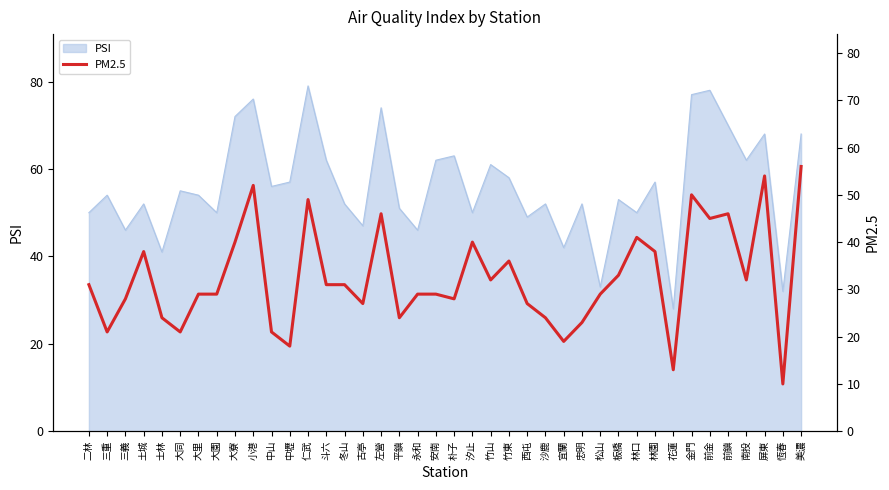

Reading left to right, extract all data points from this chart.

二林=31	三重=21	三義=28	土城=38	士林=24	大同=21	大里=29	大園=29	大寮=40	小港=52	中山=21	中壢=18	仁武=49	斗六=31	冬山=31	古亭=27	左營=46	平鎮=24	永和=29	安南=29	朴子=28	汐止=40	竹山=32	竹東=36	西屯=27	沙鹿=24	宜蘭=19	忠明=23	松山=29	板橋=33	林口=41	林園=38	花蓮=13	金門=50	前金=45	前鎮=46	南投=32	屏東=54	恆春=10	美濃=56